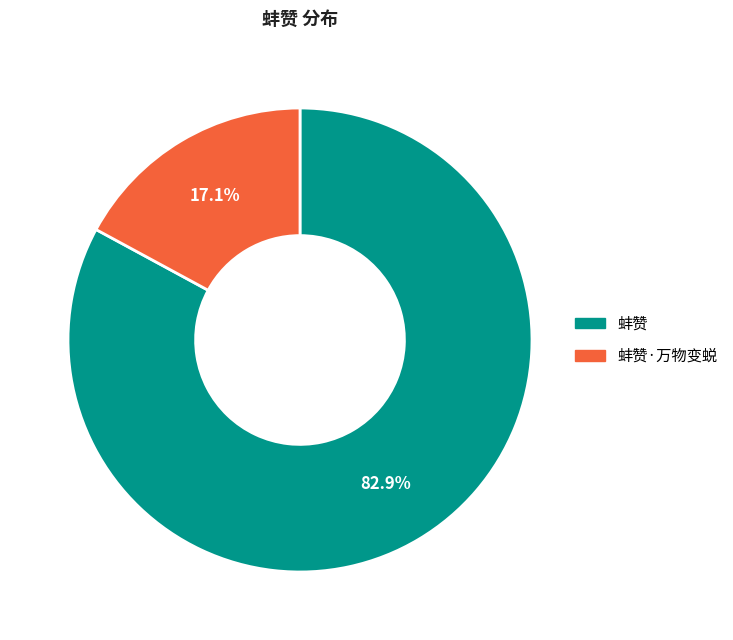

Is there a majority slice in this chart?

Yes